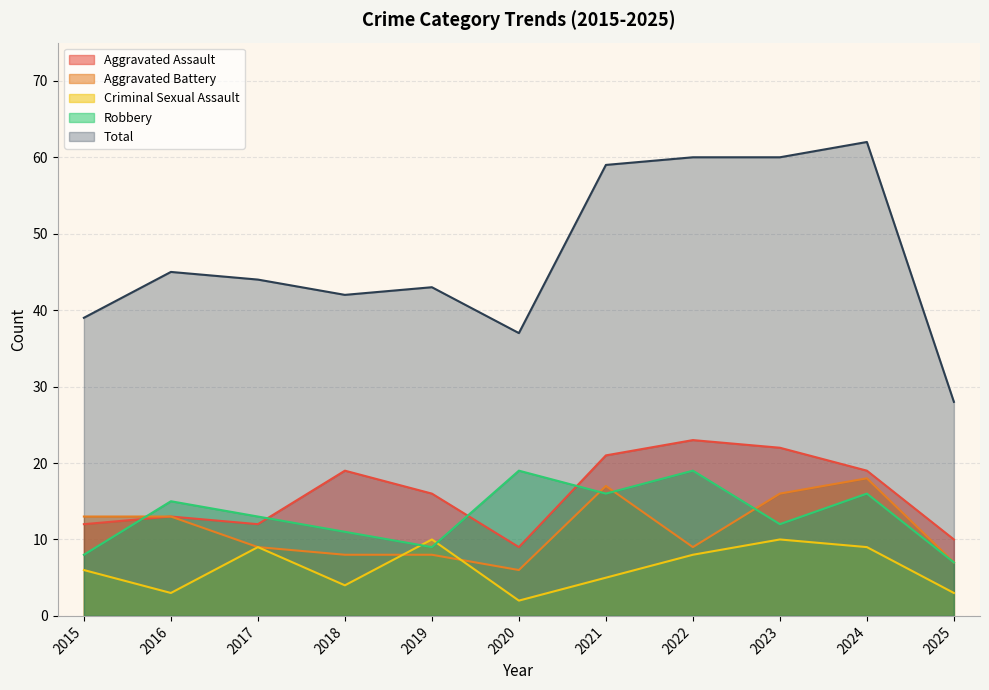

Does the chart display data point markers on the line(s)?

No